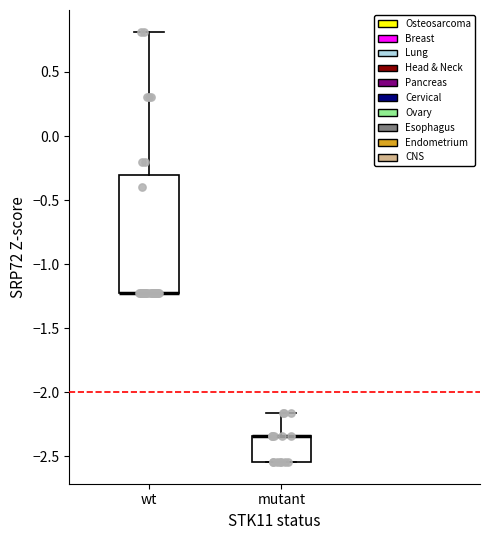

Reading left to right, read every box against the y-axis: the position of its median line, the range the box covers, and the ends of its whiskers. The values are not printed on the chart, so give them approximately, as read against the axis.

wt: median -1.25 (drawn on the box's lower edge), box -1.25 to -0.30, whiskers -1.25 to 0.80
mutant: median -2.35 (drawn on the box's upper edge), box -2.55 to -2.35, whiskers -2.55 to -2.15